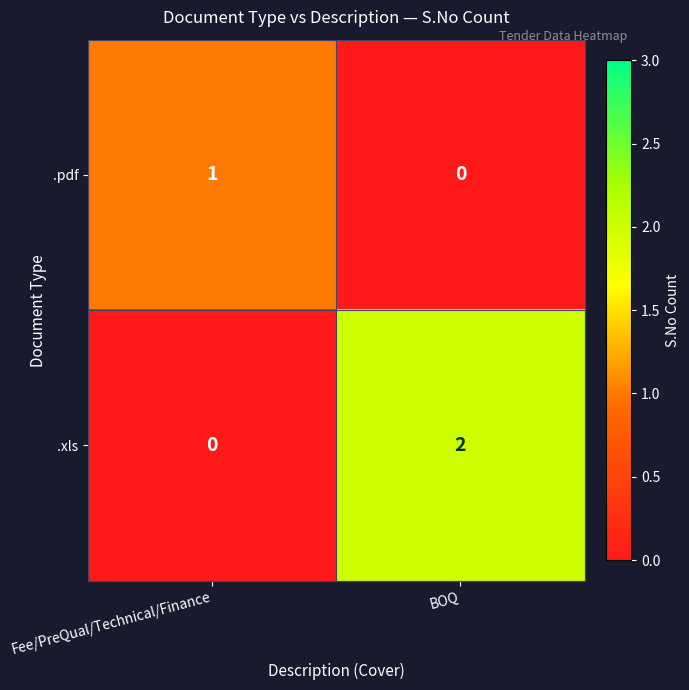

Where is .pdf nearest to the value 0?

BOQ